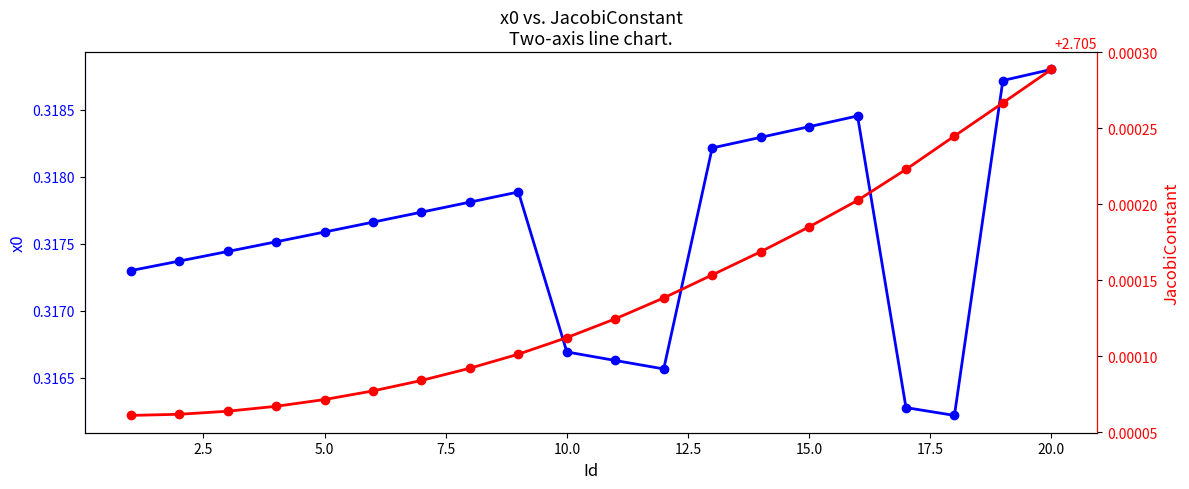

Reading left to right, list all the values displayed in this chart.

x0: 0.3	0.3	0.3	0.3	0.3	0.3	0.3	0.3	0.3	0.3	0.3	0.3	0.3	0.3	0.3	0.3	0.3	0.3	0.3	0.3
JacobiConstant: 2.7	2.7	2.7	2.7	2.7	2.7	2.7	2.7	2.7	2.7	2.7	2.7	2.7	2.7	2.7	2.7	2.7	2.7	2.7	2.7